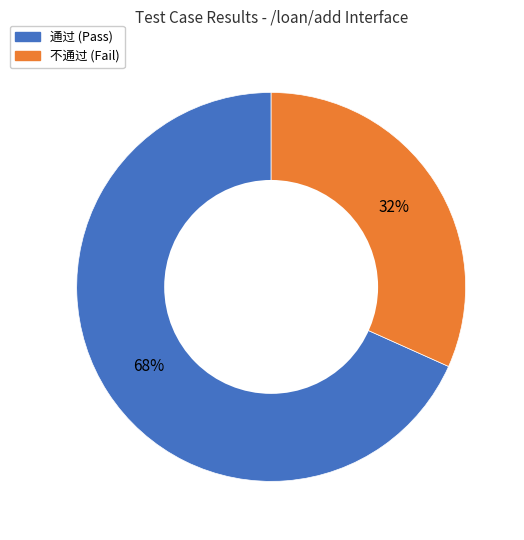

Between 通过 and 不通过, which is larger?

通过